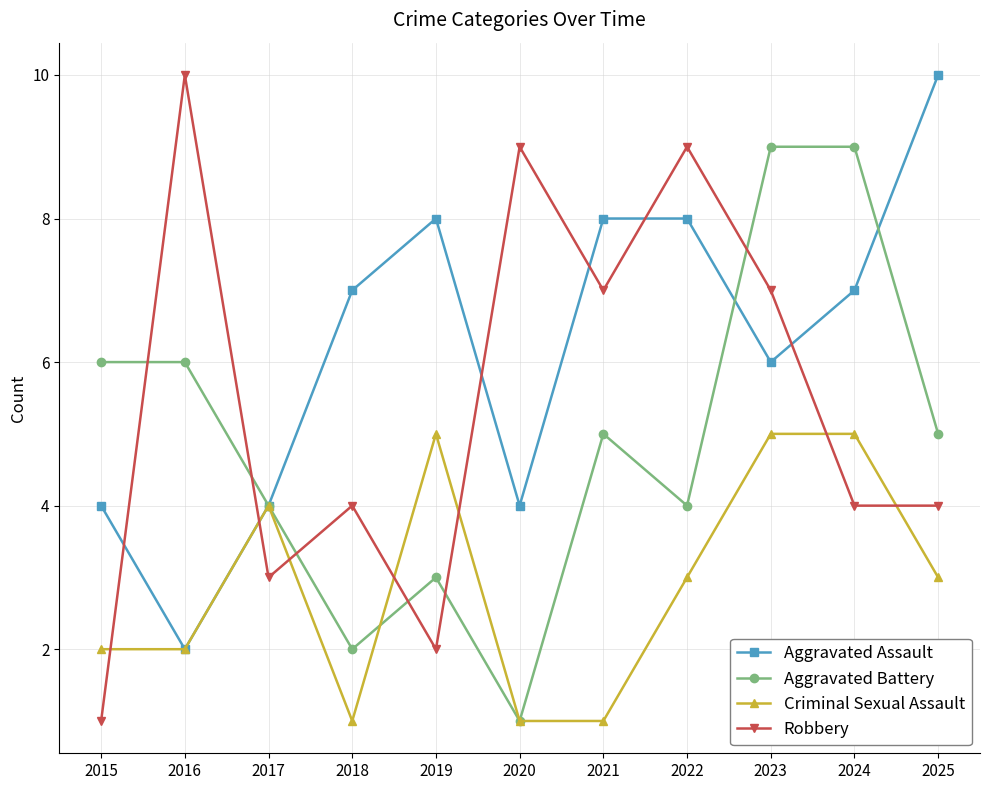

True or false: Robbery and Aggravated Battery intersect in this chart.

True